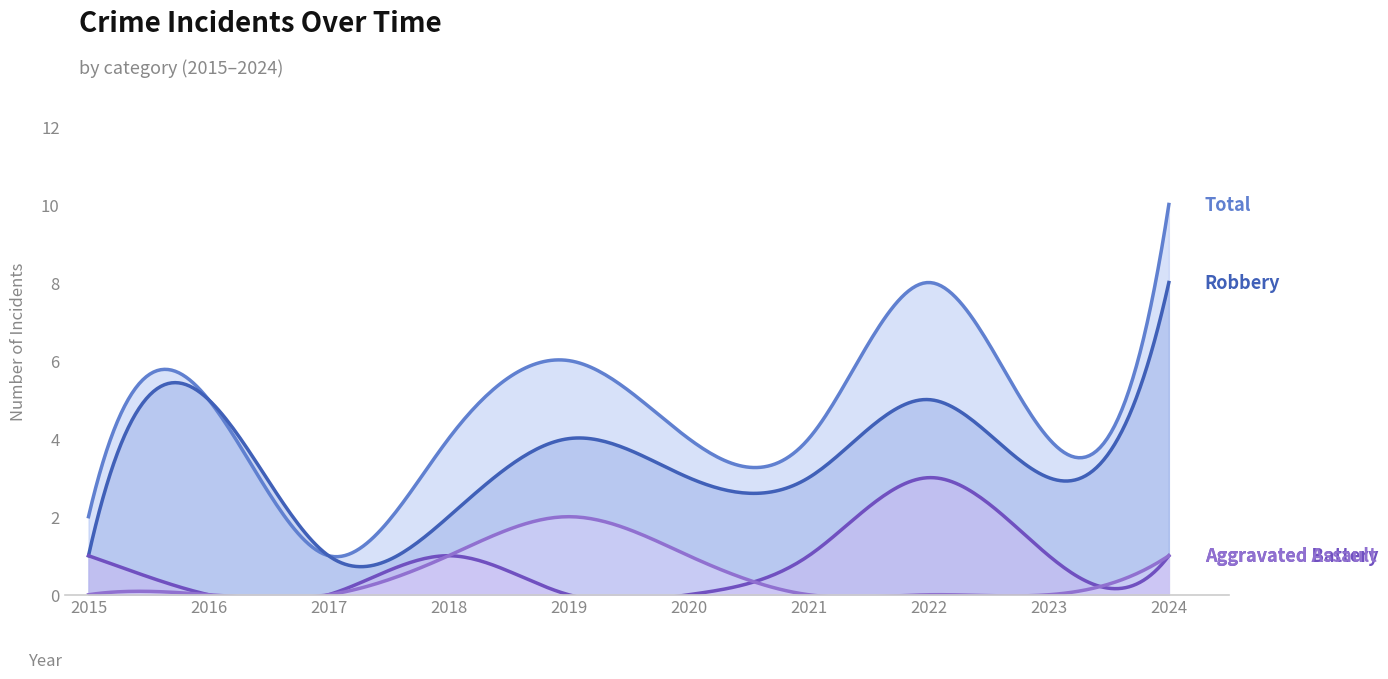

Reading left to right, list all the values displayed in this chart.

Aggravated Assault: 2015=0	2016=0	2017=0	2018=1	2019=2	2020=1	2021=0	2022=0	2023=0	2024=1
Aggravated Battery: 2015=1	2016=0	2017=0	2018=1	2019=0	2020=0	2021=1	2022=3	2023=1	2024=1
Robbery: 2015=1	2016=5	2017=1	2018=2	2019=4	2020=3	2021=3	2022=5	2023=3	2024=8
Total: 2015=2	2016=5	2017=1	2018=4	2019=6	2020=4	2021=4	2022=8	2023=4	2024=10